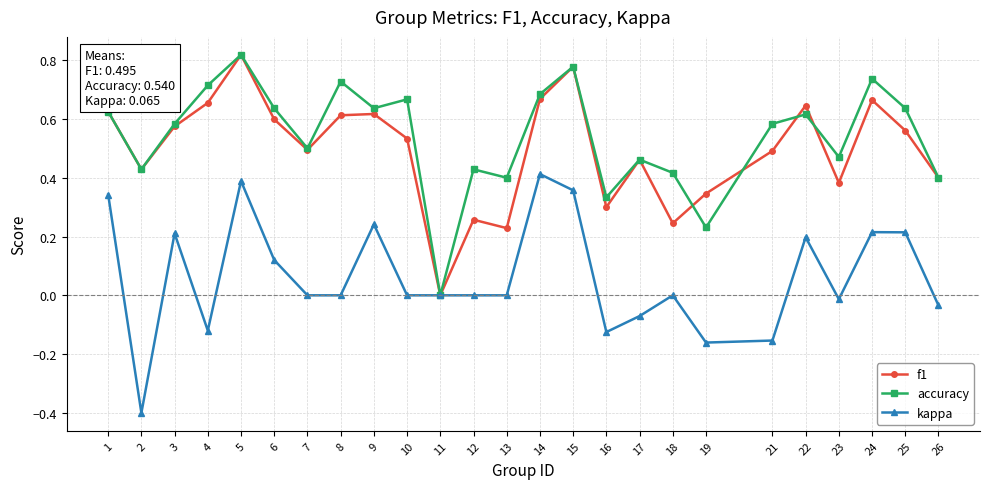

At which category is the sum across all series the highest?

5